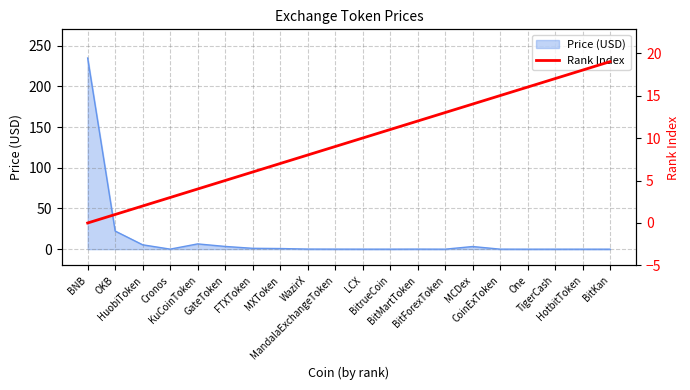

What is the label of the 9th point from the left?

WazirX